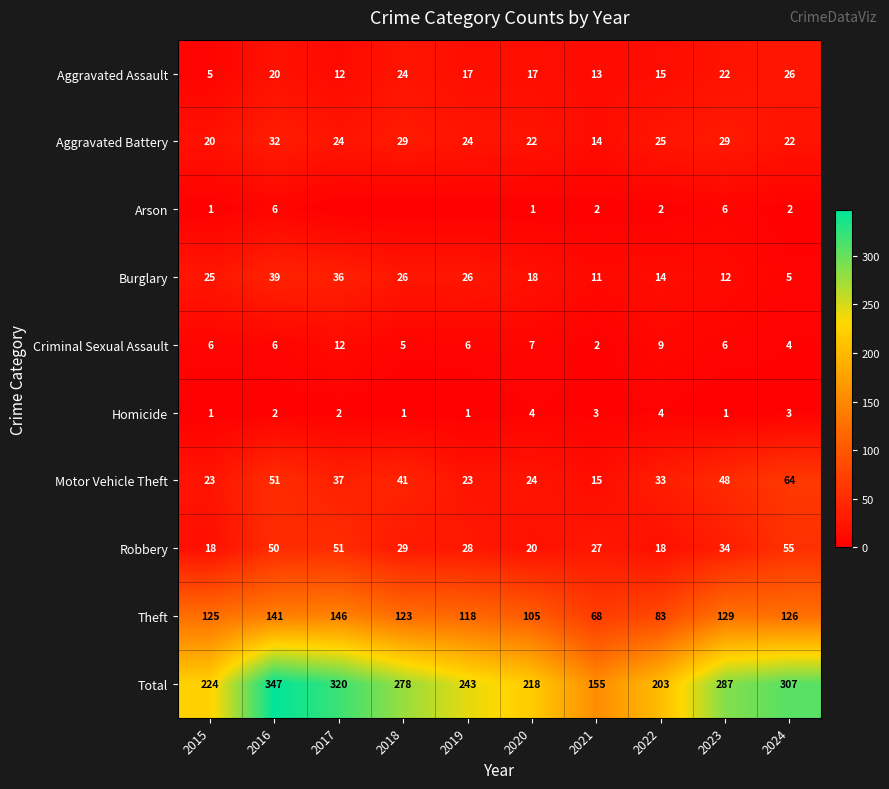

What is the difference between the maximum and minimum values in the Aggravated Battery series?

18